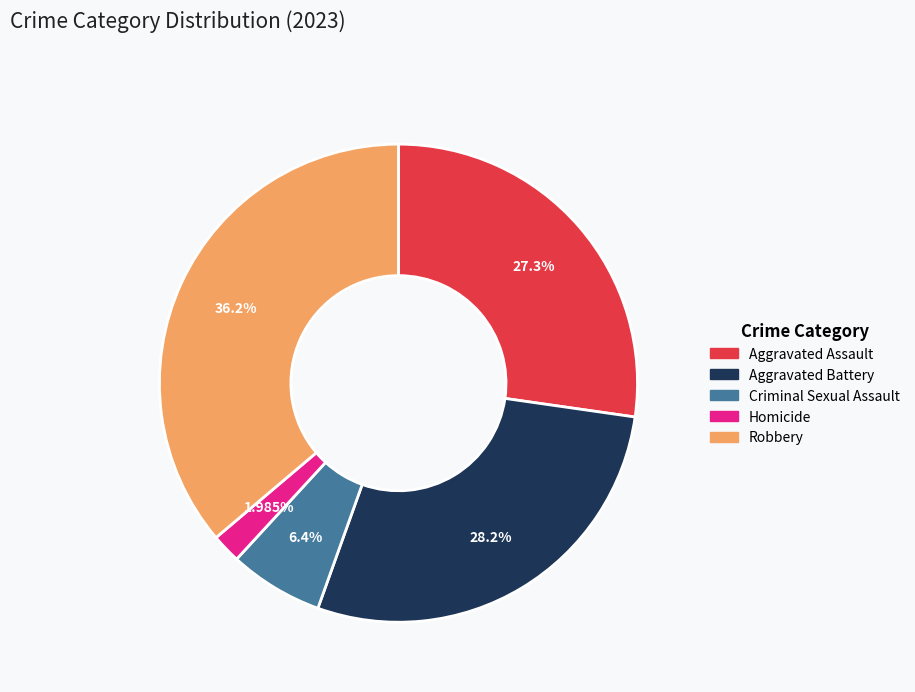

How many segments does this pie chart have?

5